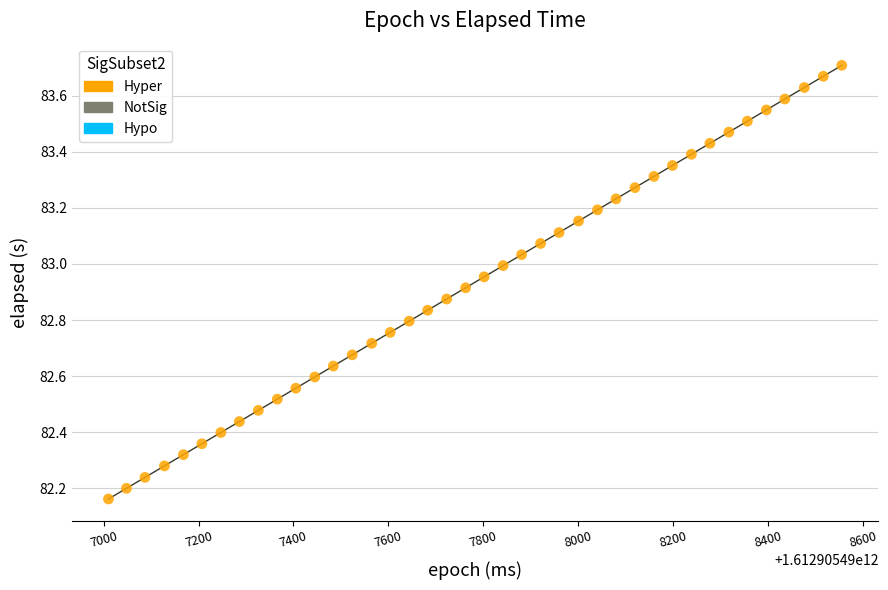

What is the range of Y values (max minus min)?

1.5